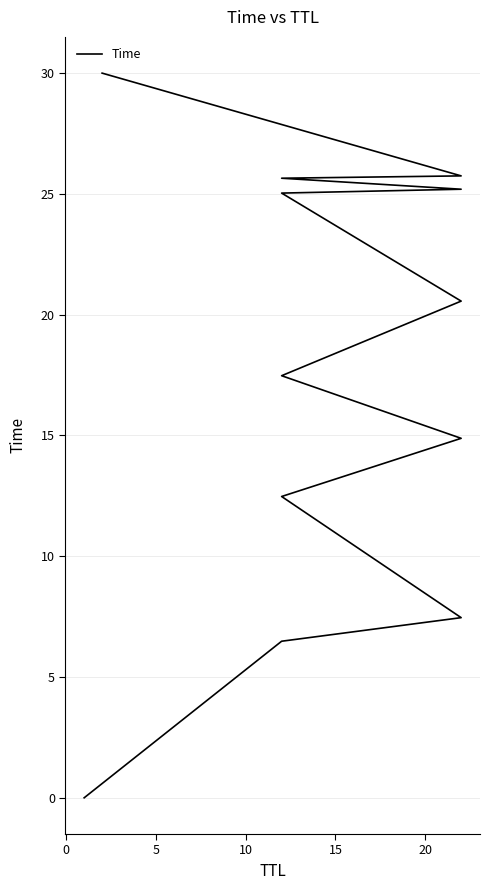

Count the number of values greater than 20.

6